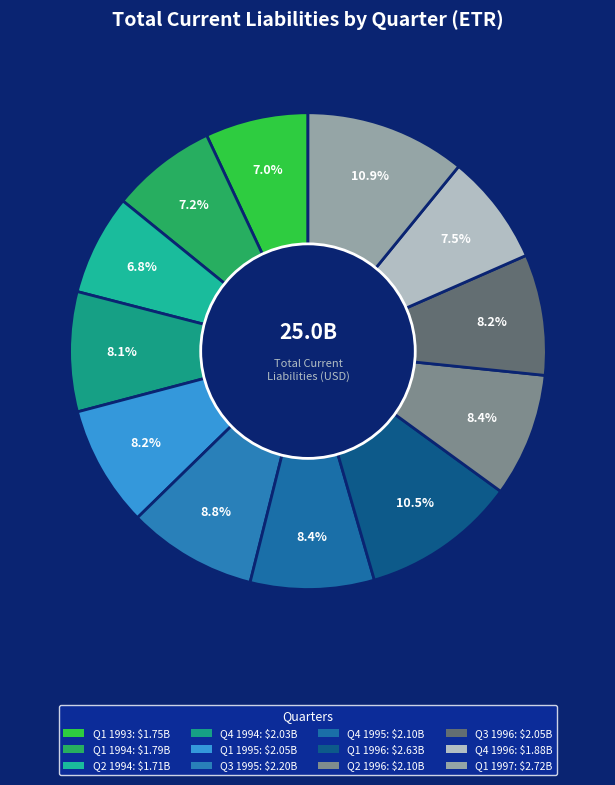

To the nearest percent, what is the average slice percentage?

8%